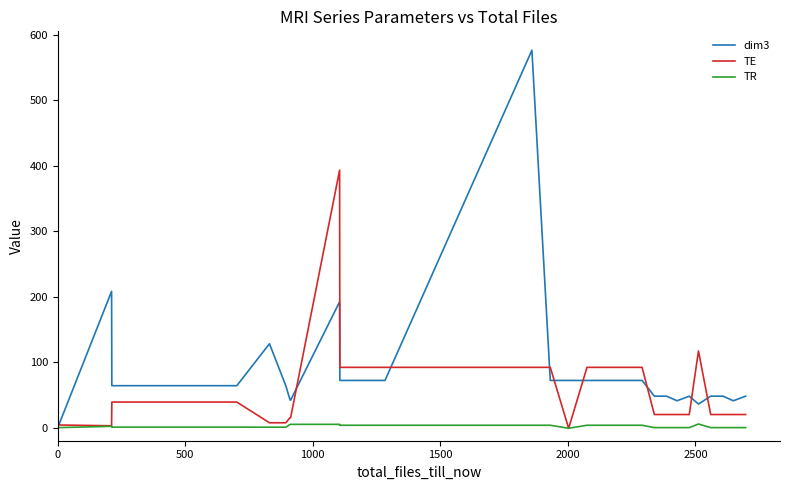

List the series in order of their overall mean, lowest first.

TR, TE, dim3